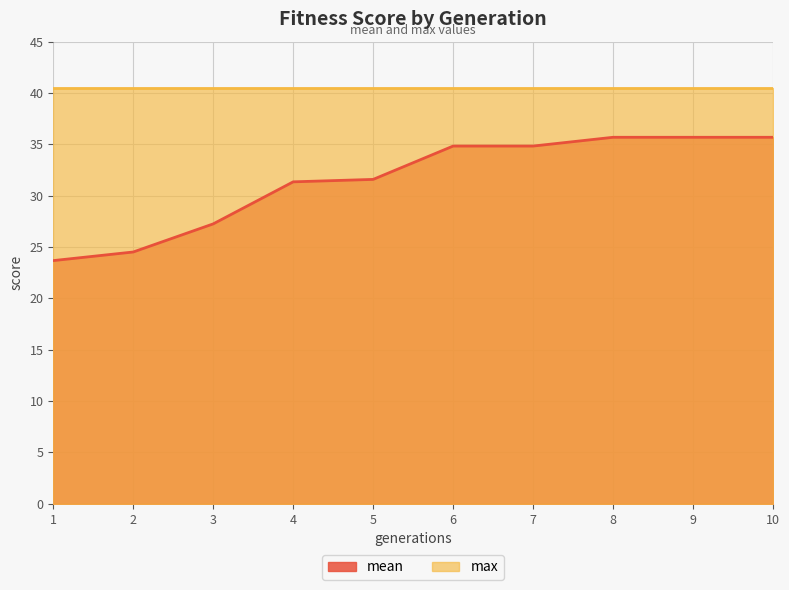

What is the minimum value shown in the chart?

23.7